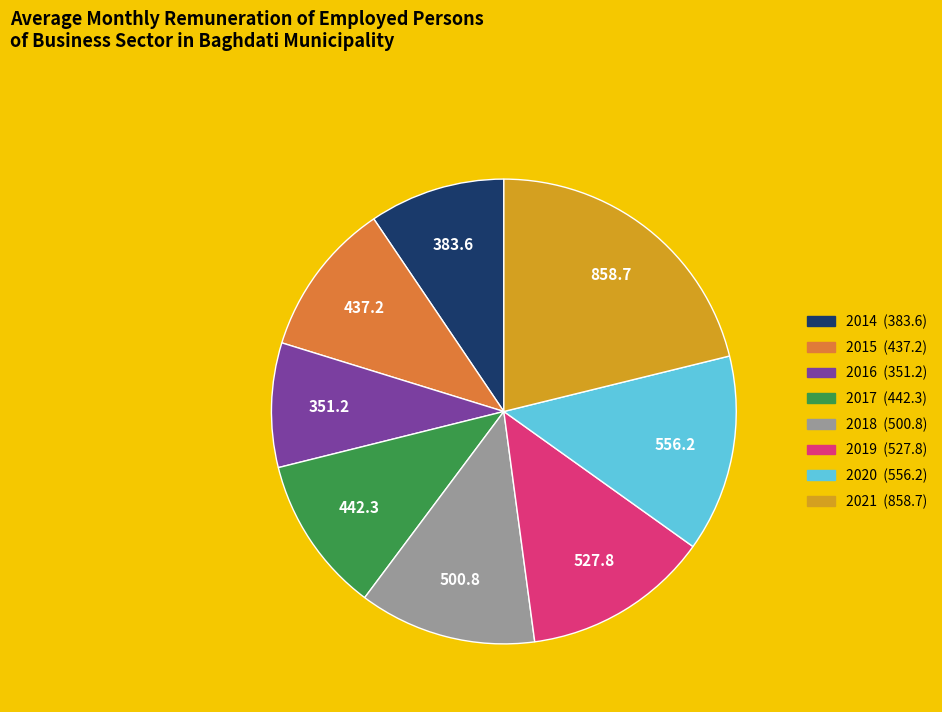

Which slice is the largest?

2021